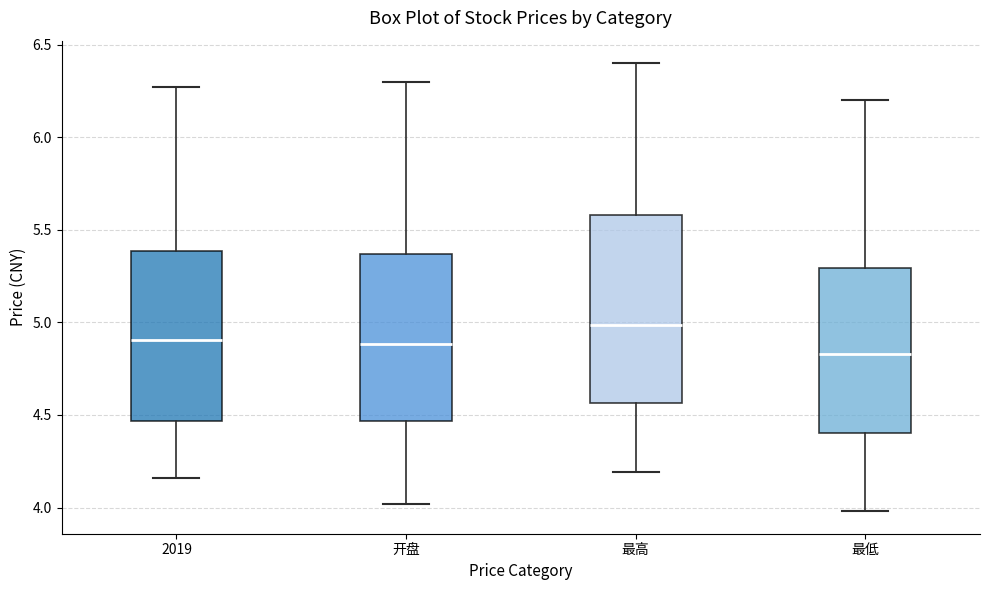

Where does the lower whisker of the box for 最高 end on the y-axis? The values are not printed on the chart, so give them approximately, as read against the axis.

4.20